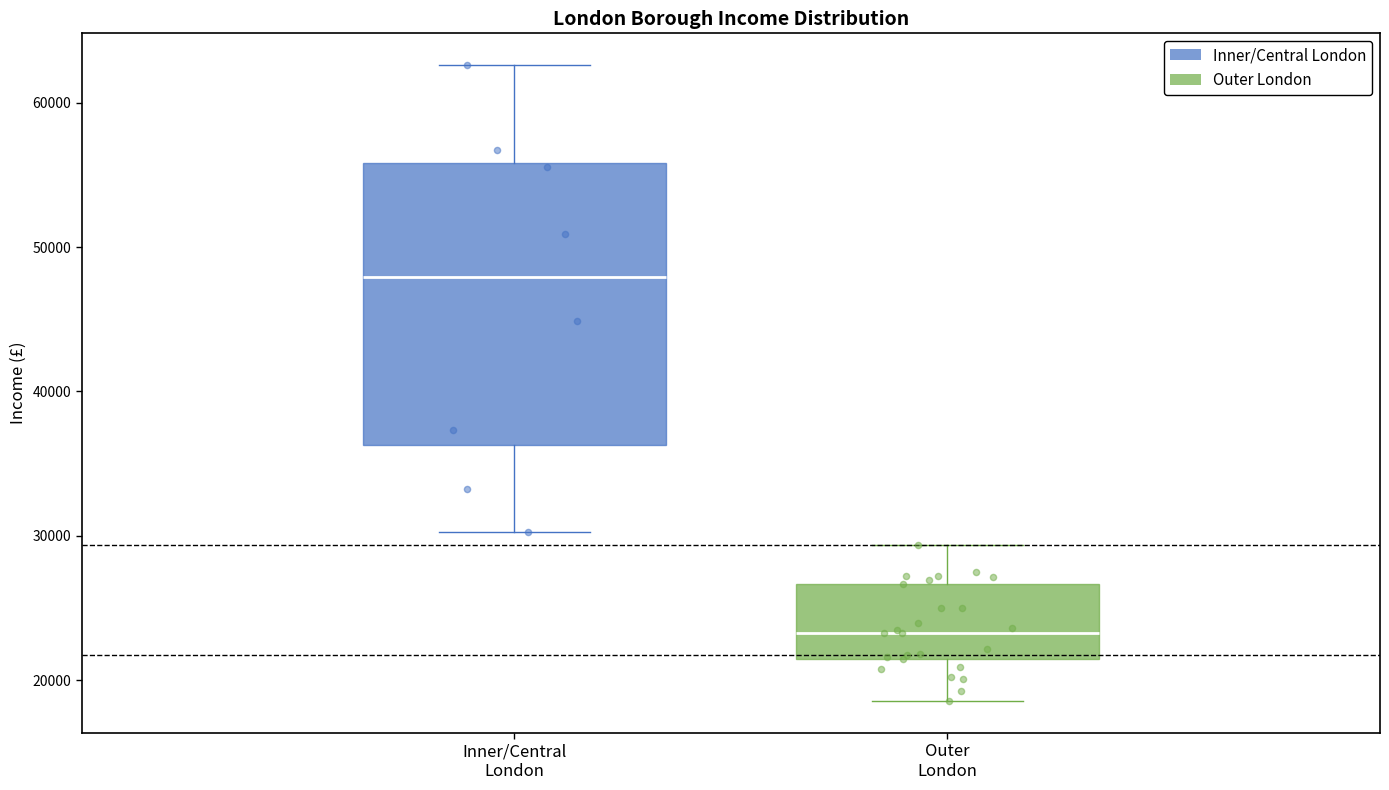

Comparing the boxes themselves (not the whiskers), which one is the tallest?

Inner/Central London